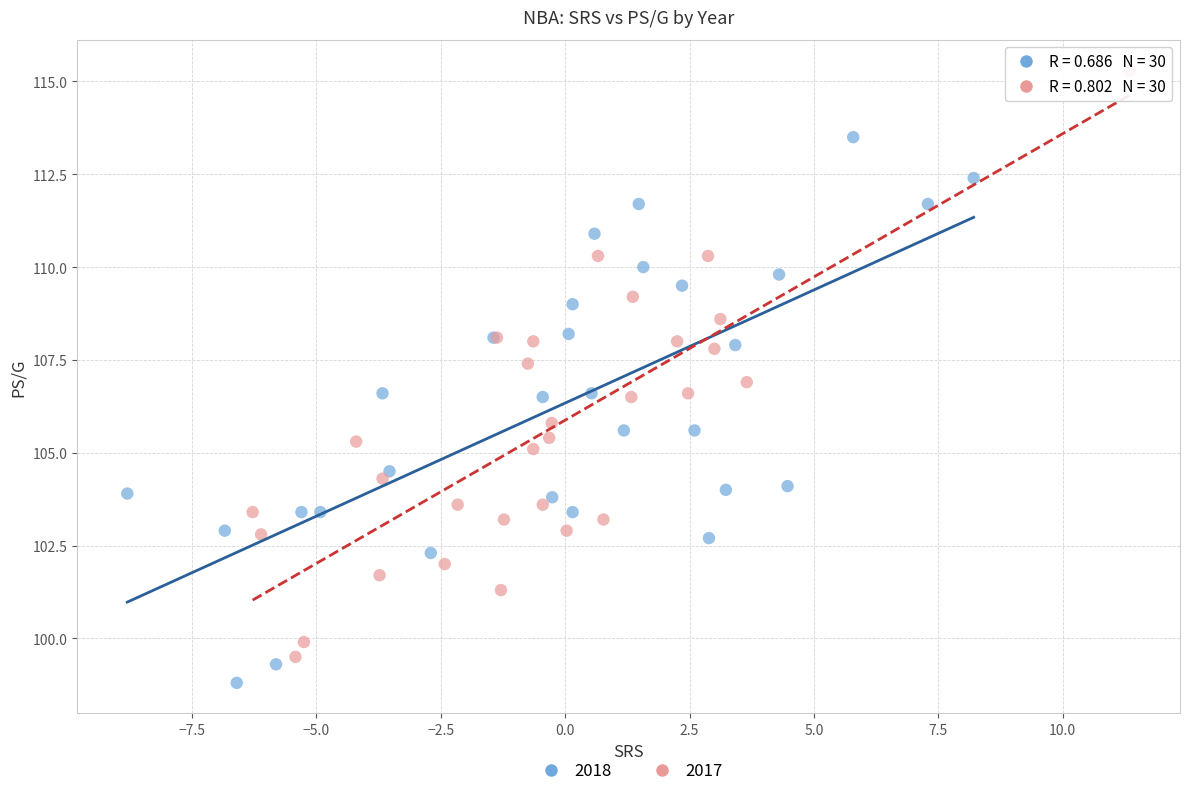

Which series contains the lowest Y value?

2018